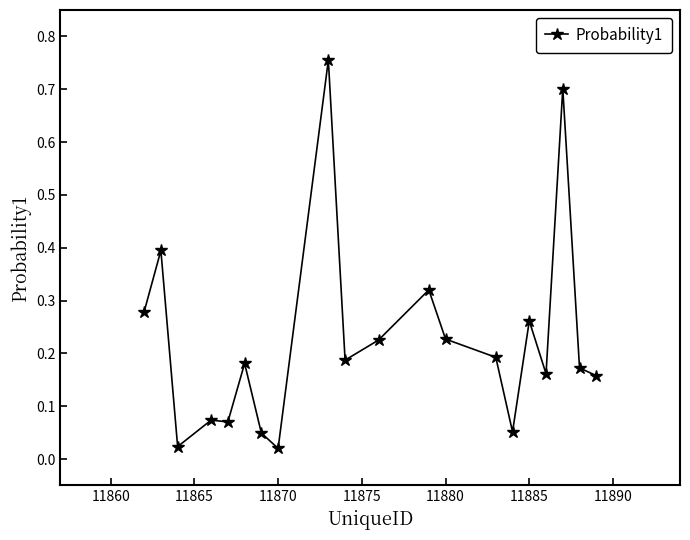

What is the sum of all values?

4.5